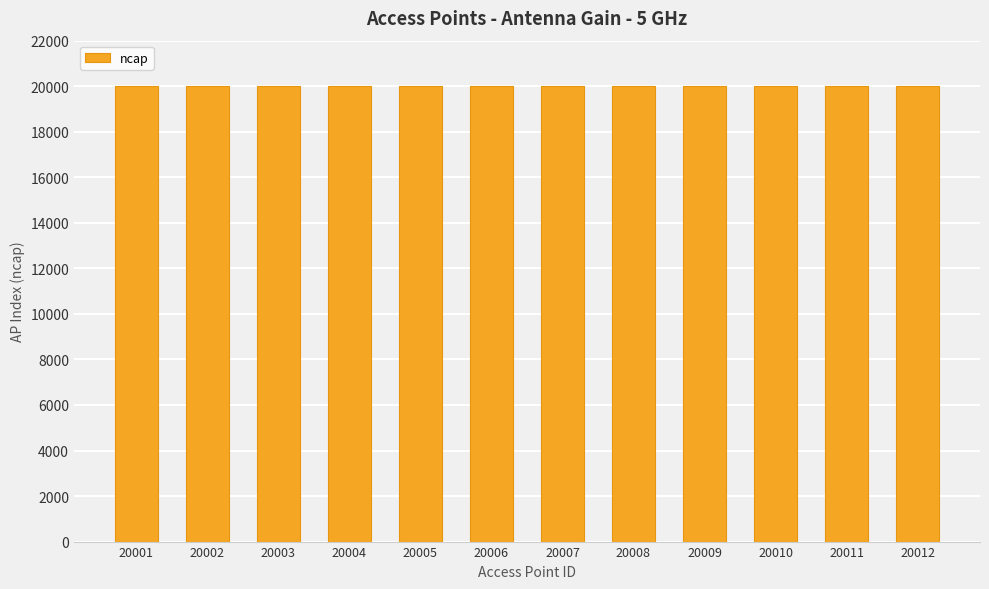

What is the sum of all values?

240078